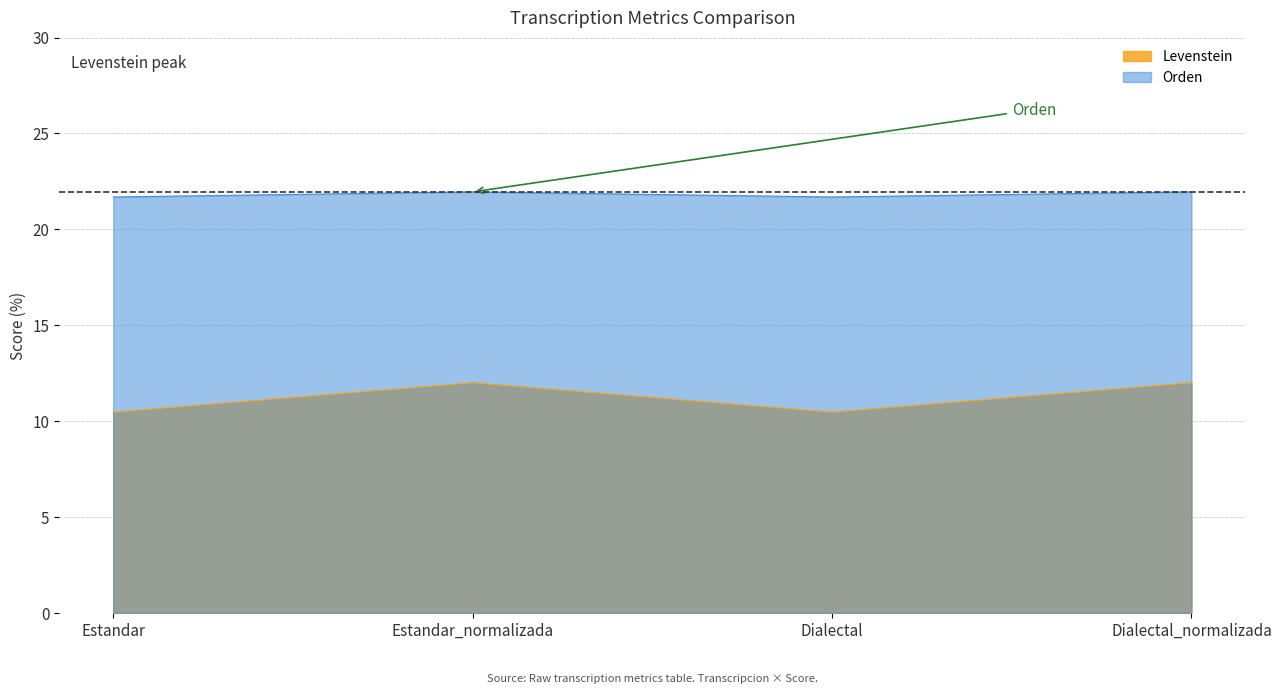

List the labels in order of Levenstein value, largest first.

Estandar_normalizada, Dialectal_normalizada, Estandar, Dialectal